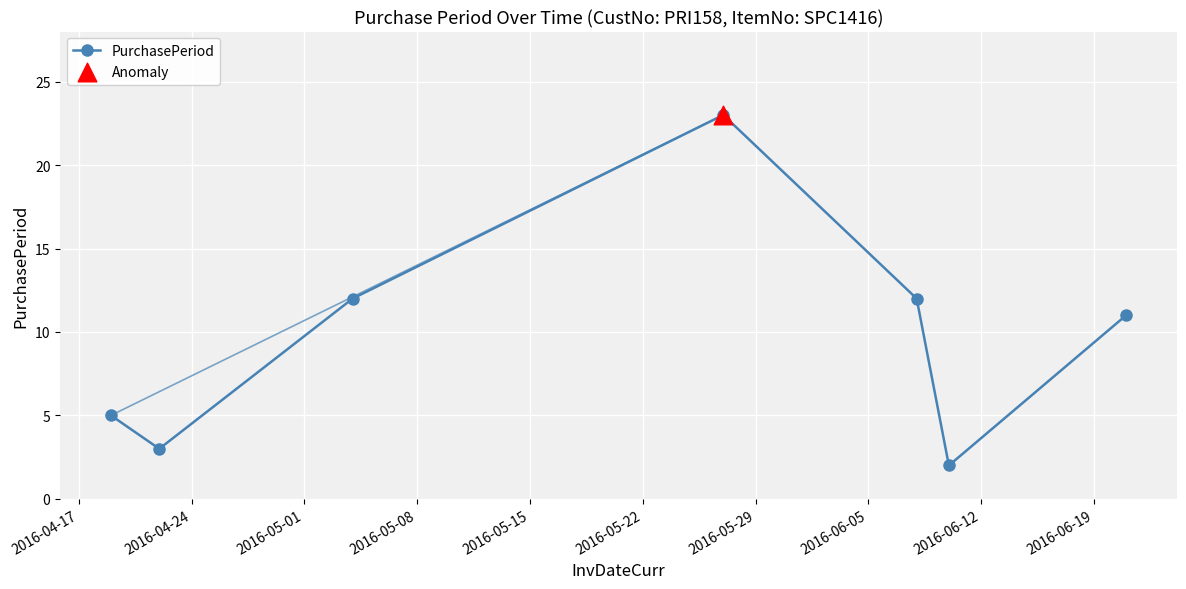

True or false: there are more than 2 points higher than both neighbors.

False